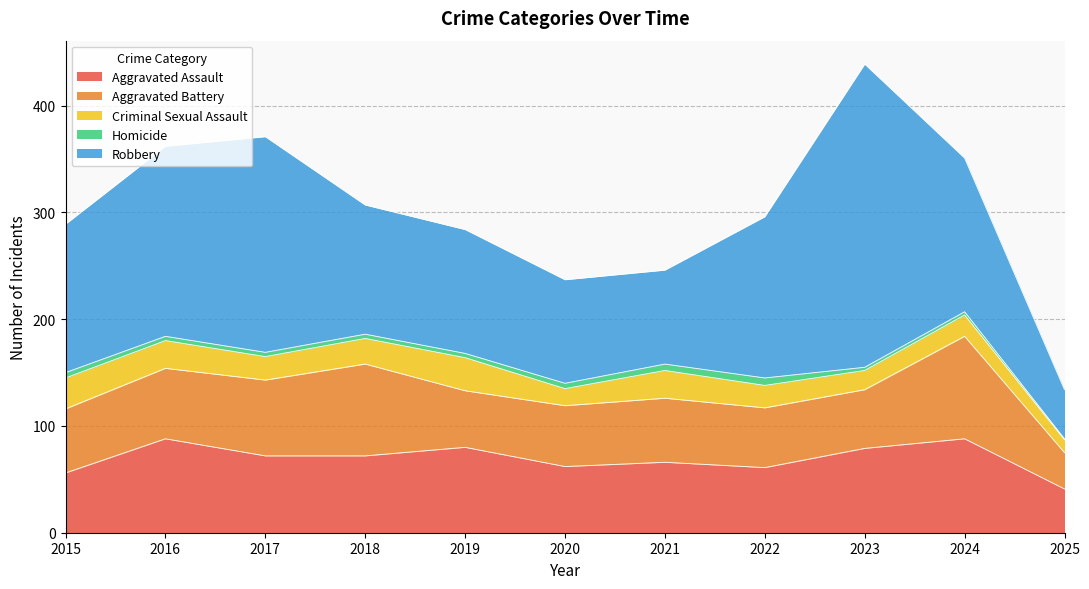

True or false: Homicide and Aggravated Battery intersect in this chart.

False